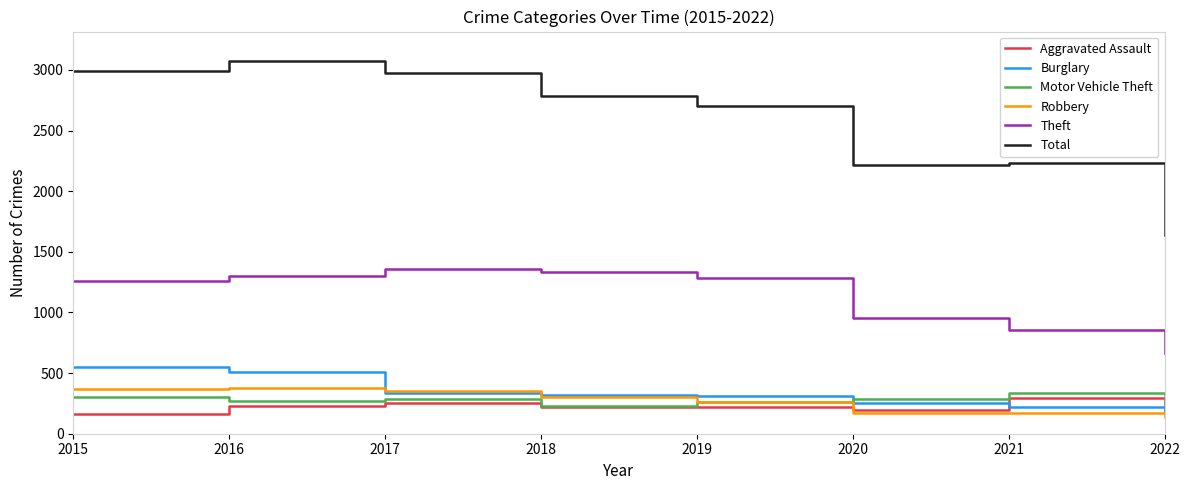

How many lines are shown in the chart?

6